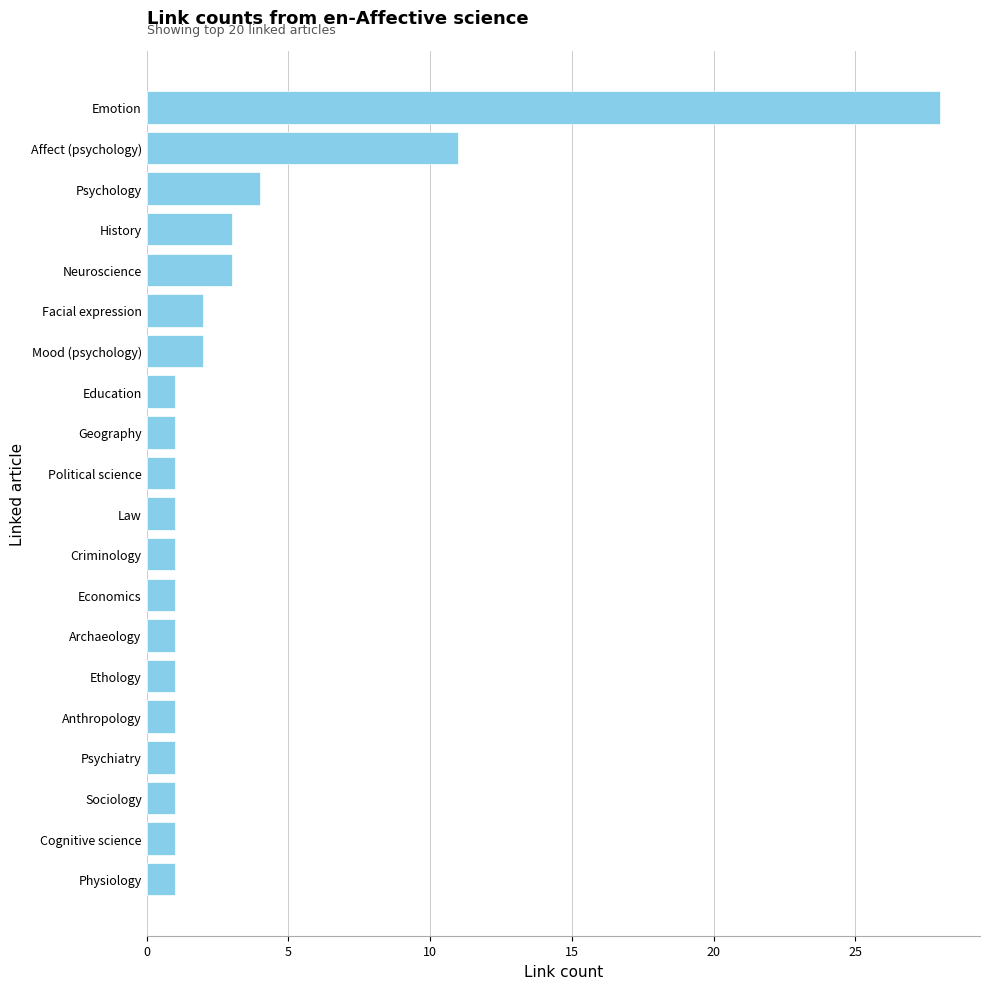

Are the bars grouped side by side (vs. stacked)?

No